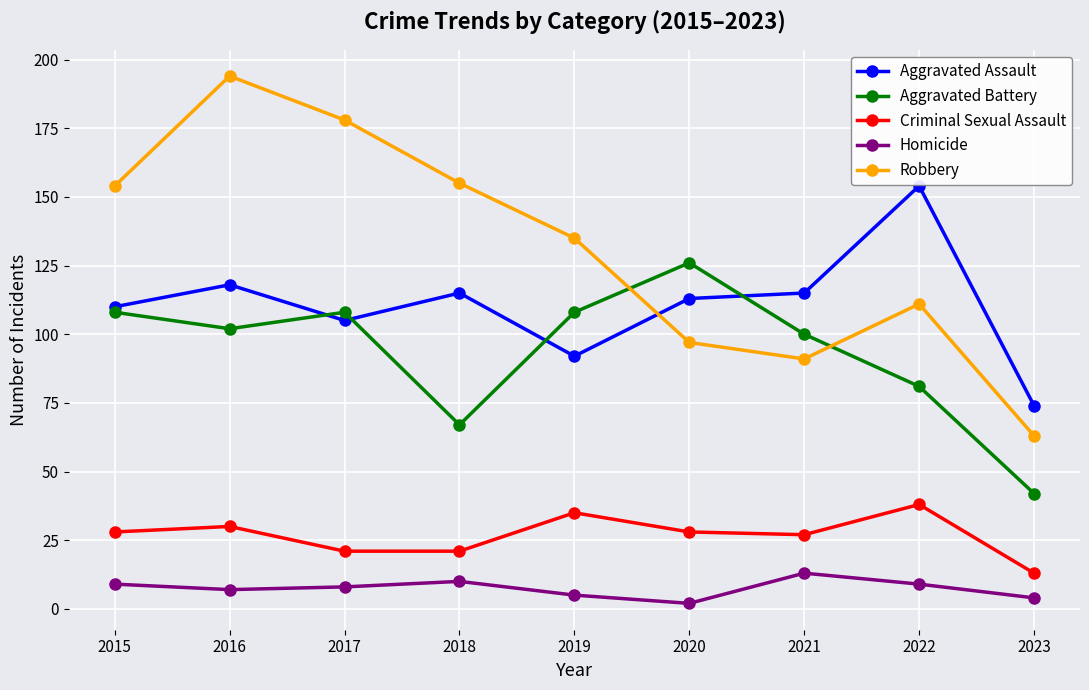

How many lines are shown in the chart?

5